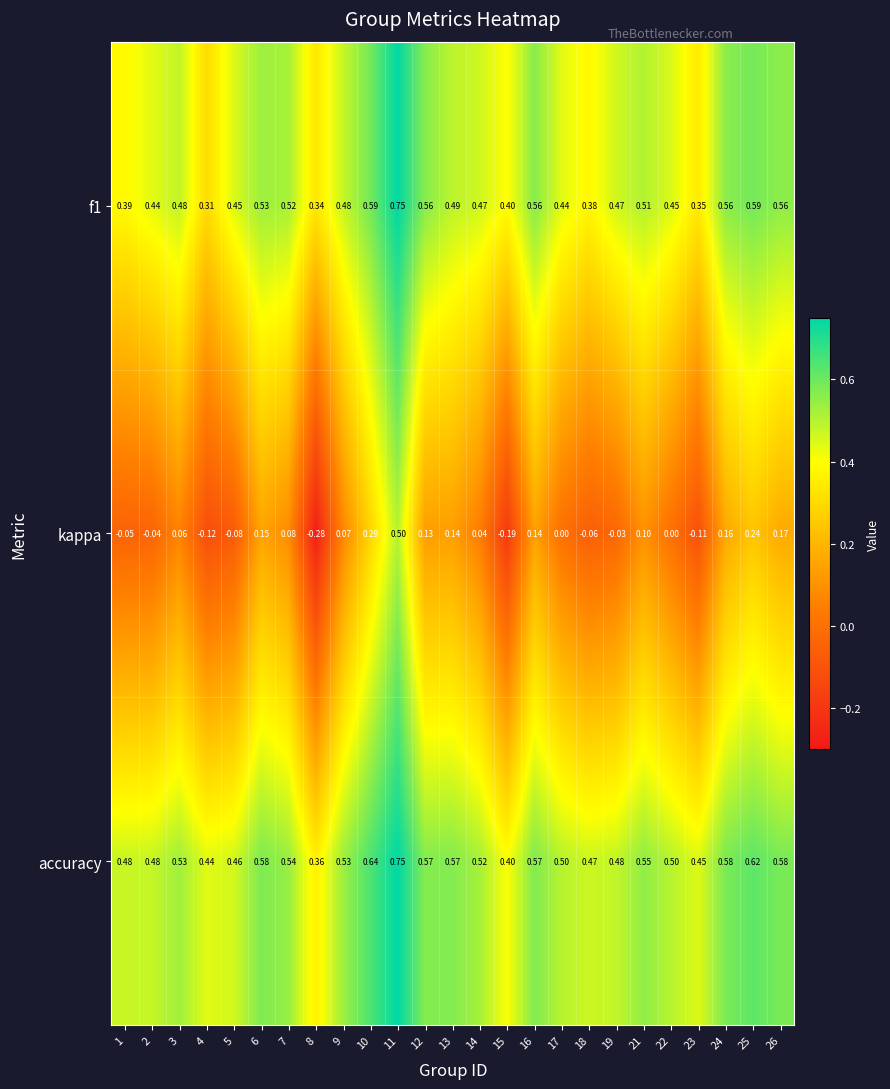

Which series has the widest spread of values?

kappa